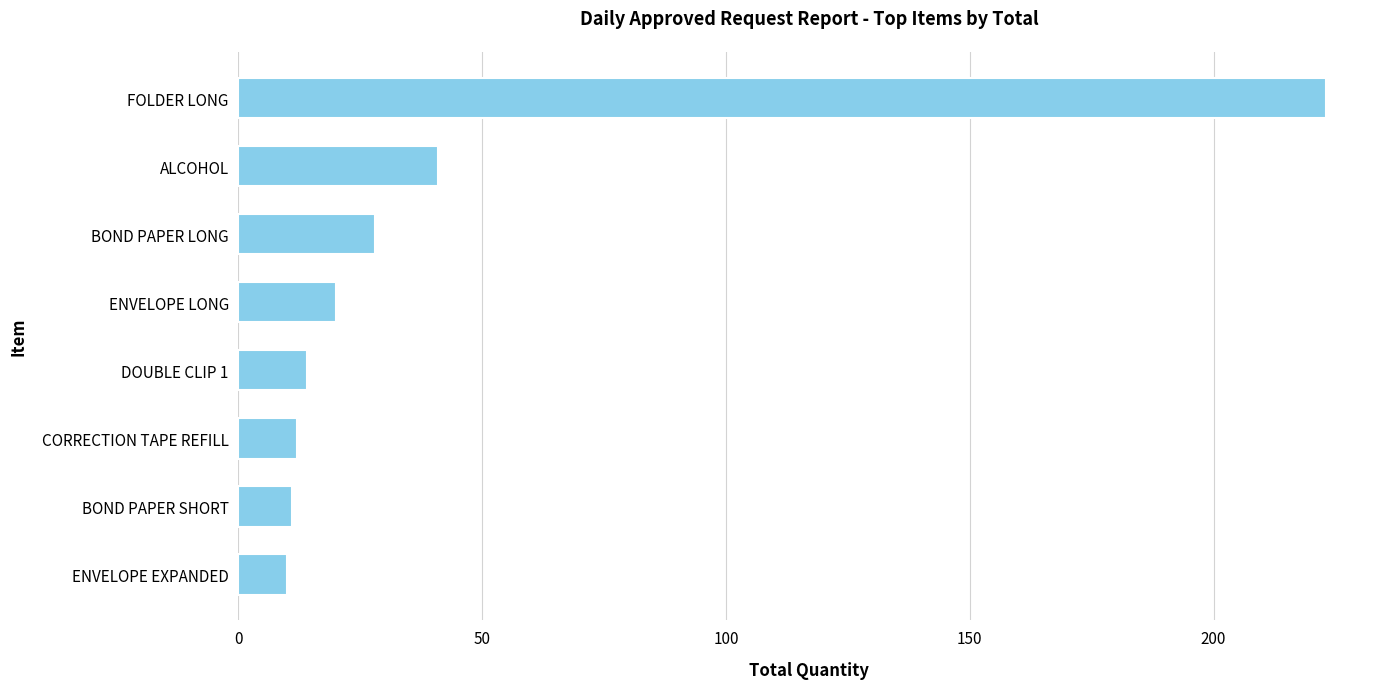

The value at BOND PAPER LONG is 50. True or false?

False